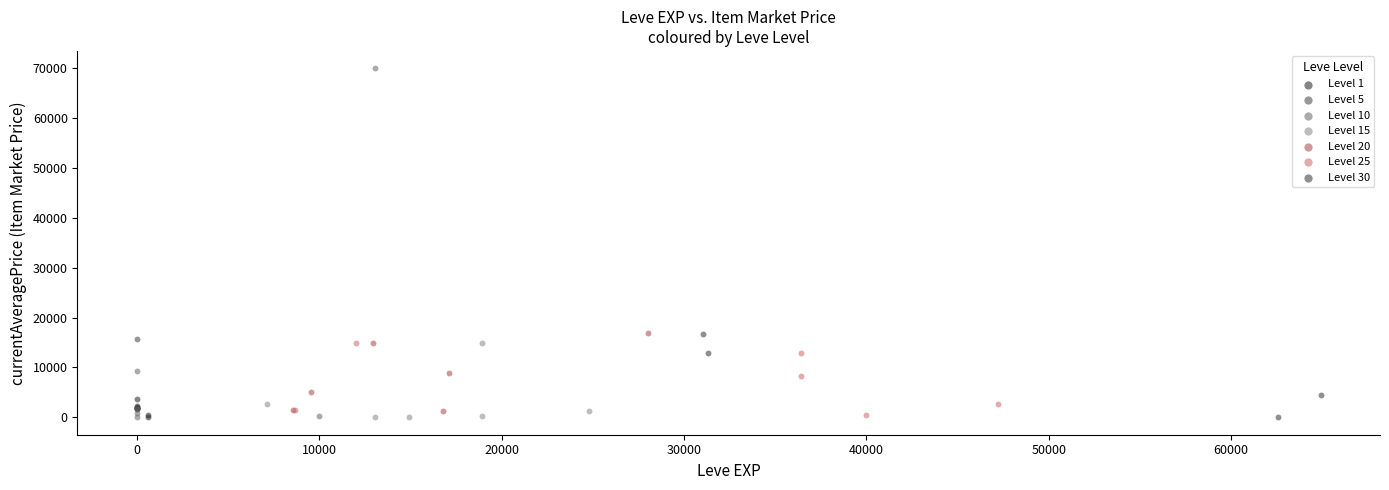

Which series has the widest spread of Y values?

Level 10